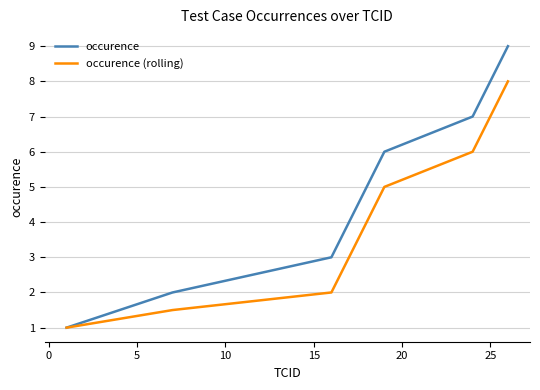

What are all the series names shown in the legend?

occurence, occurence (rolling)